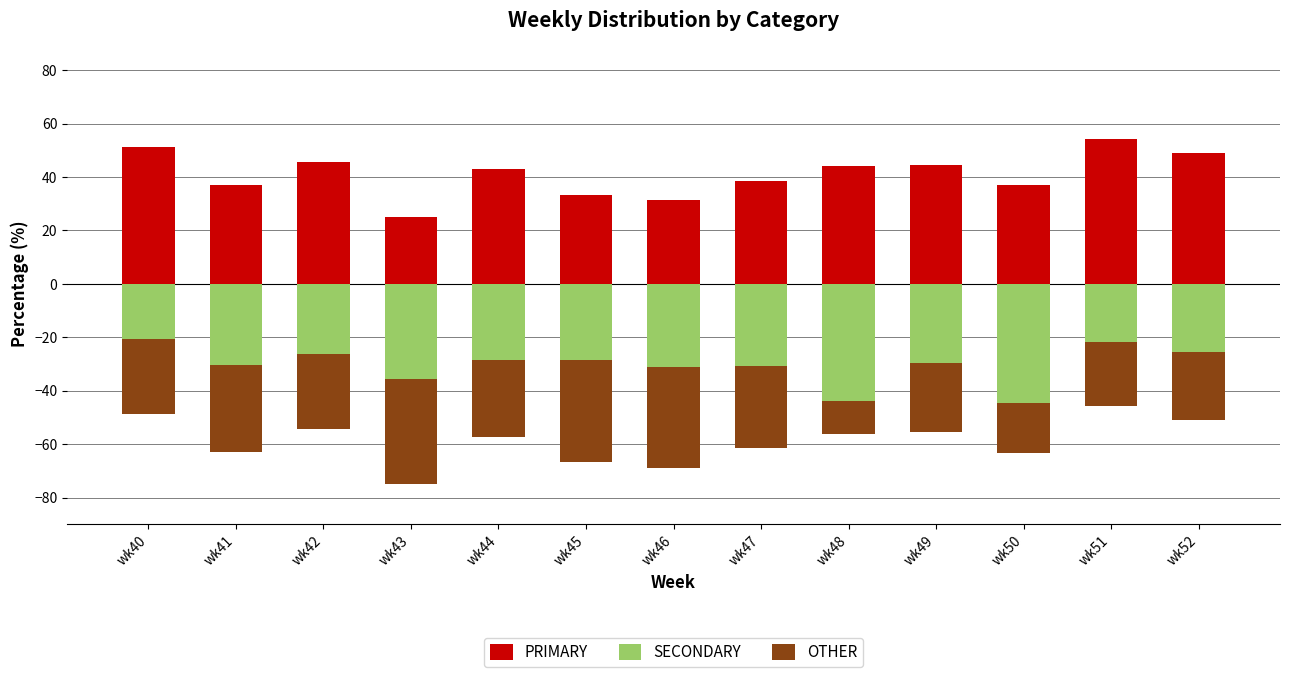

How many values in the SECONDARY series are below -29?

7